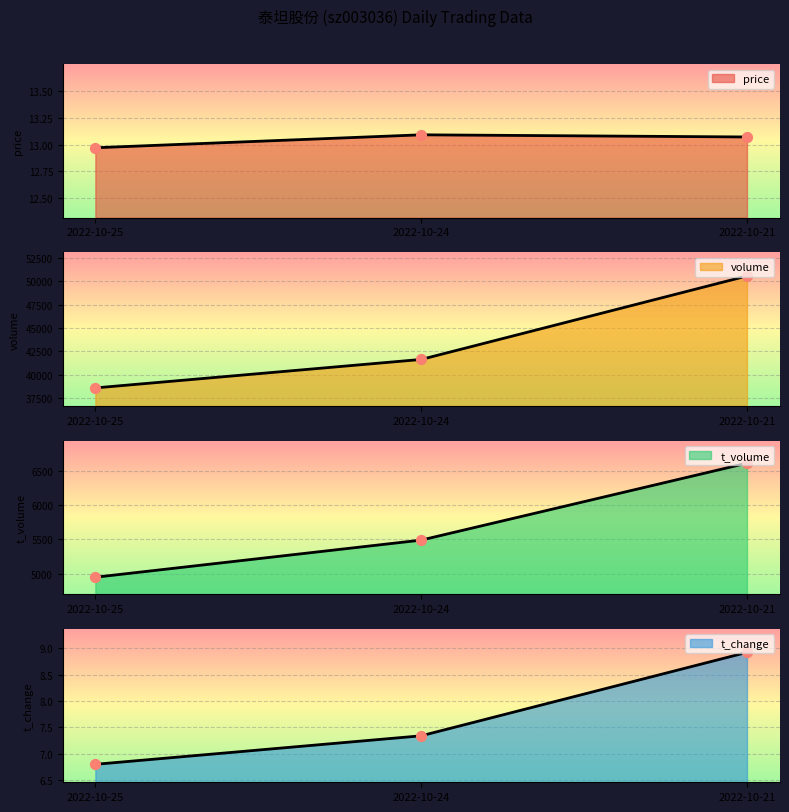

Which series reaches the minimum Y coordinate?

t_change